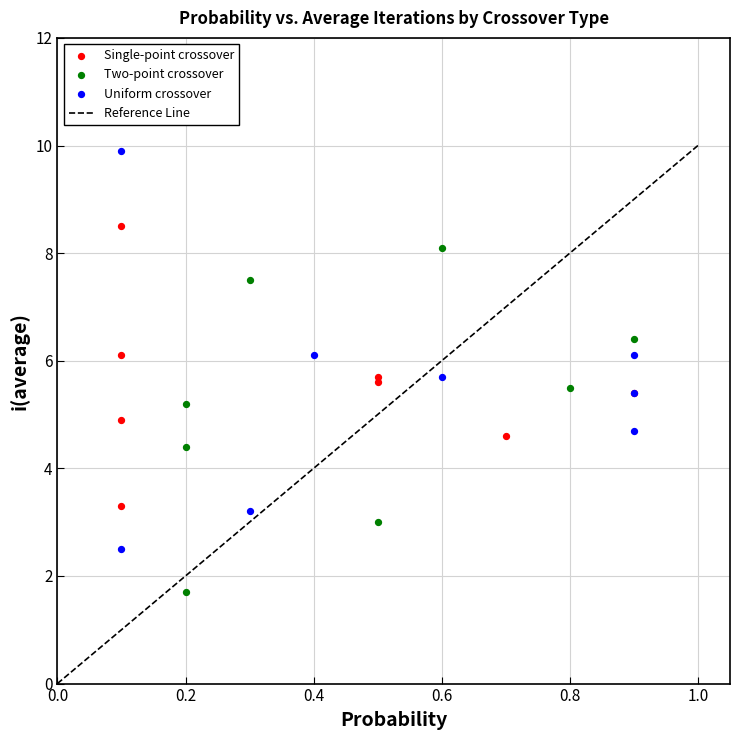

Which series has the widest spread of Y values?

Uniform crossover